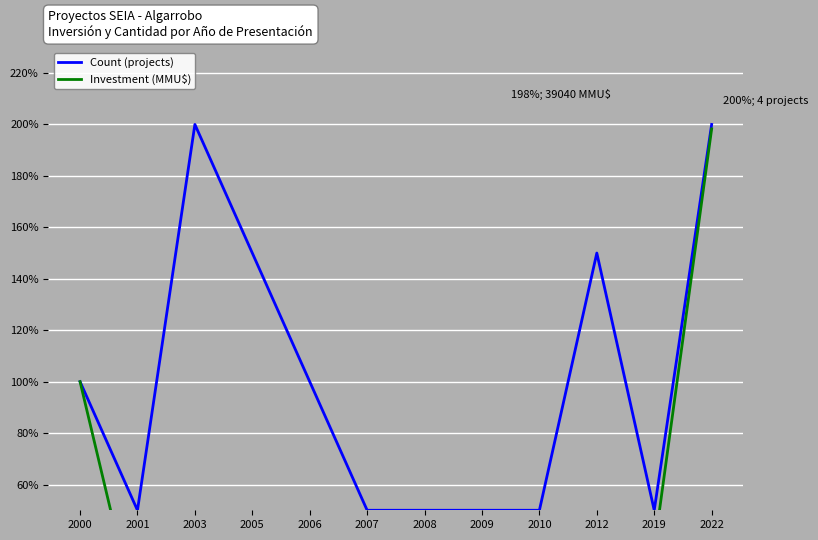

What is the spread (max minus min) of values at 2003?

199.8